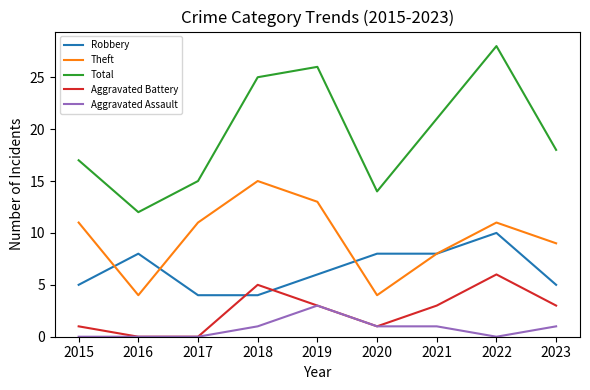

The value of Aggravated Assault at 2020 is 1. True or false?

True